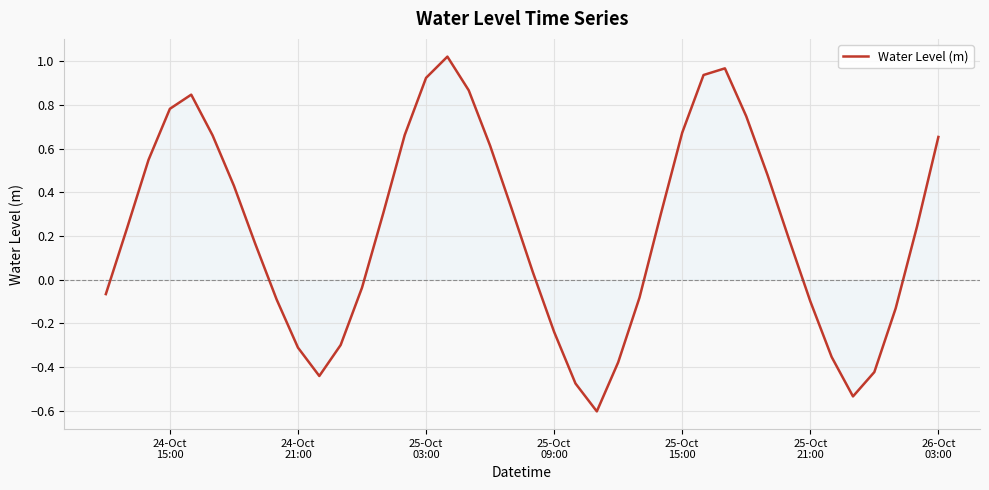

Does the chart display data point markers on the line(s)?

No